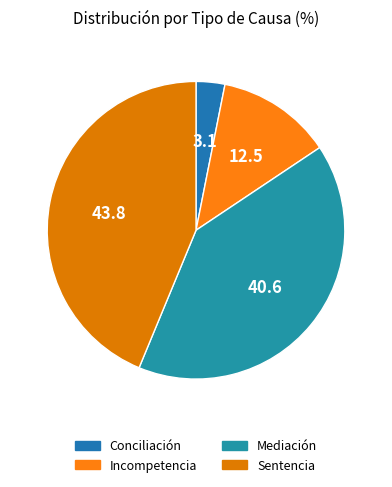

How many slices are in this pie chart?

4